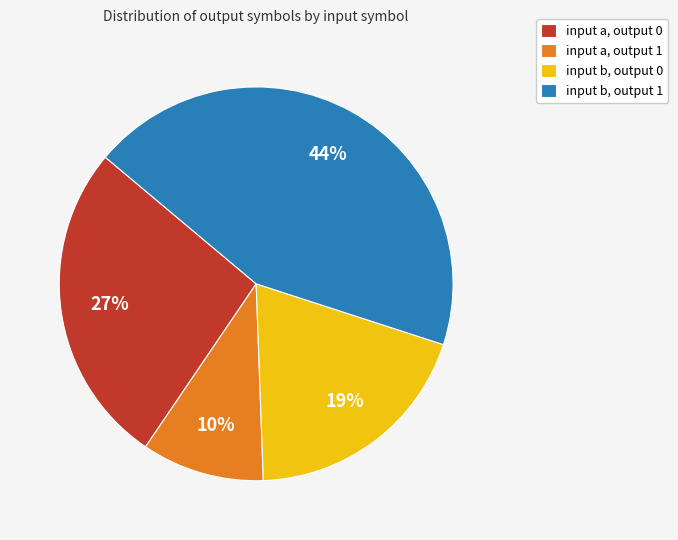

Count the number of slices in the pie.

4